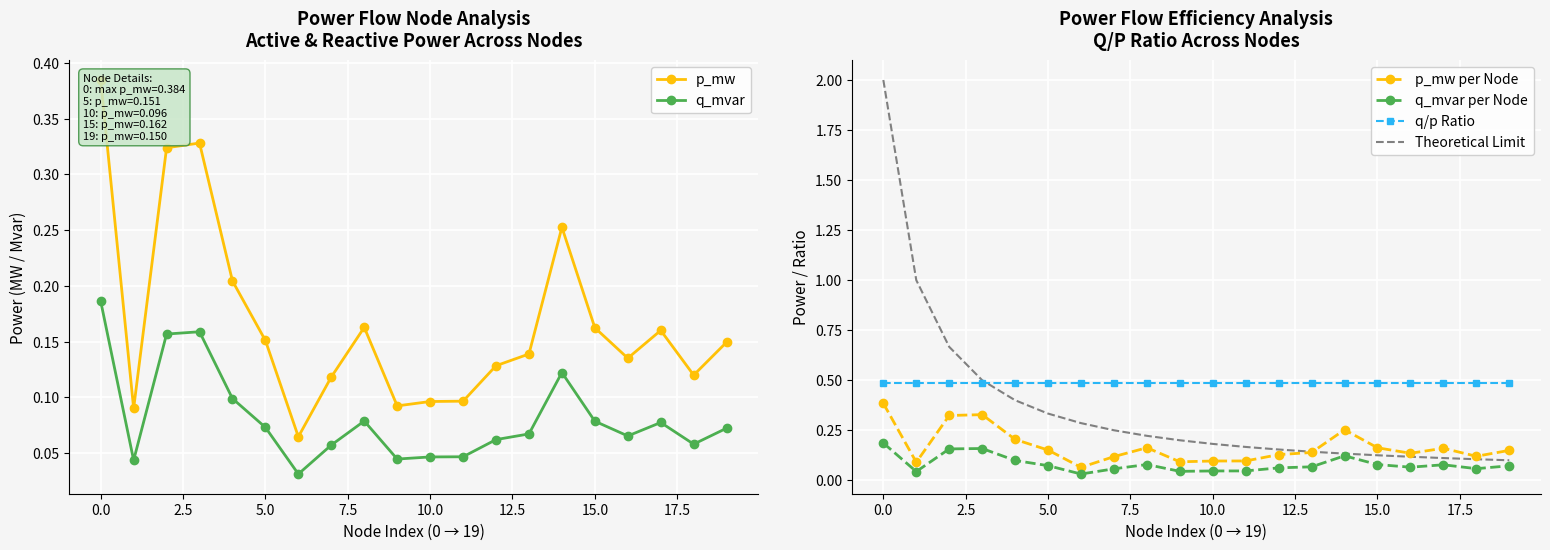

What is the value of the Theoretical Limit point at the 1st from the left?

2.0